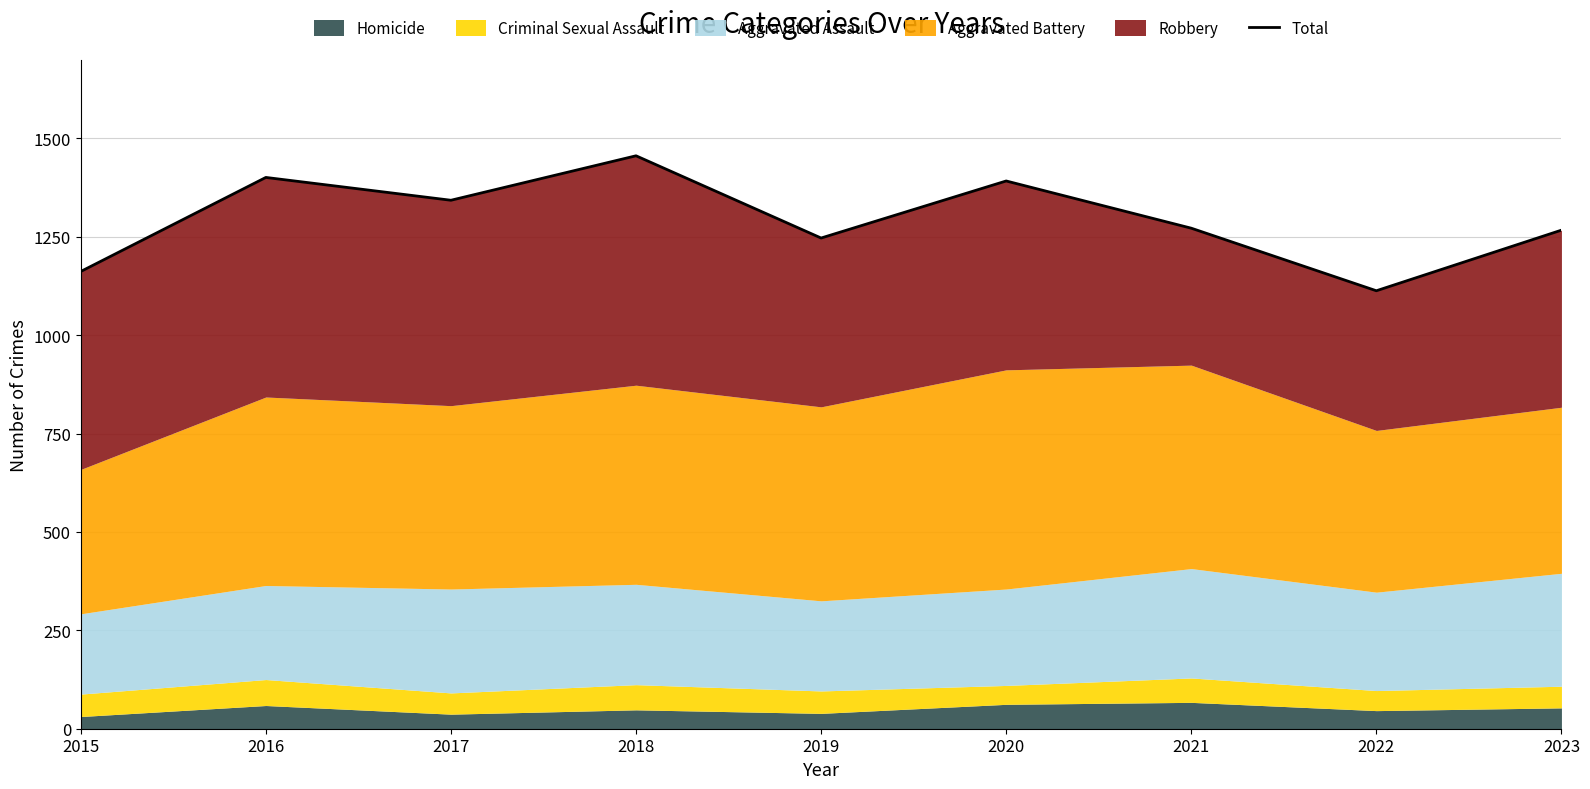

Reading right to left, what are all the values shown in this chart?

2023=1267	2022=1113	2021=1272	2020=1392	2019=1247	2018=1456	2017=1343	2016=1401	2015=1162